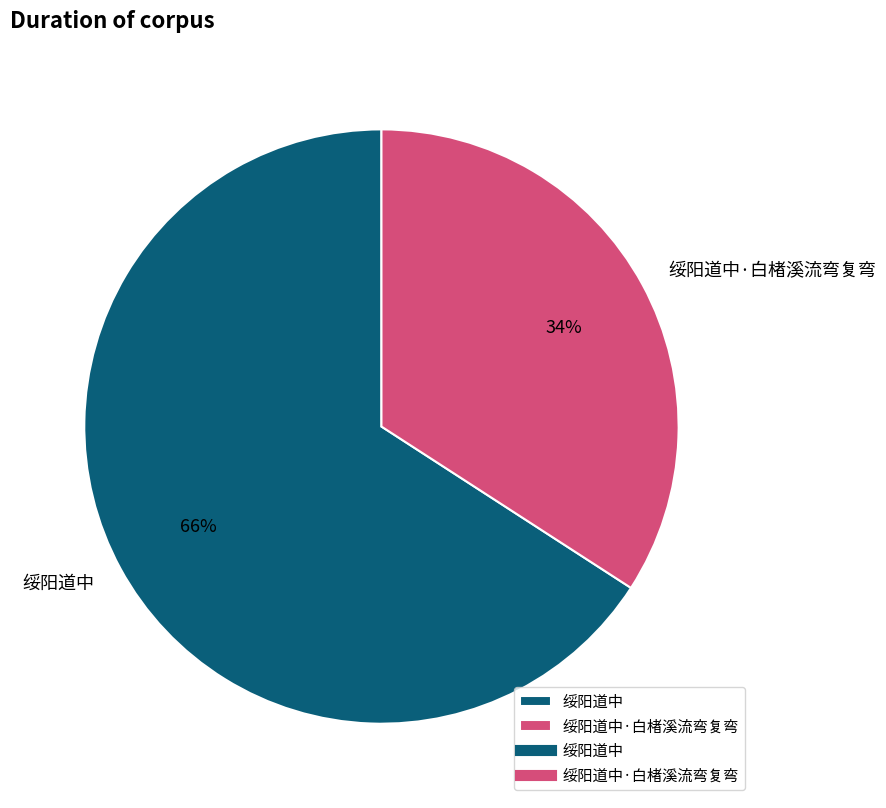

True or false: 绥阳道中·白楮溪流弯复弯 accounts for 23% of the total.

False